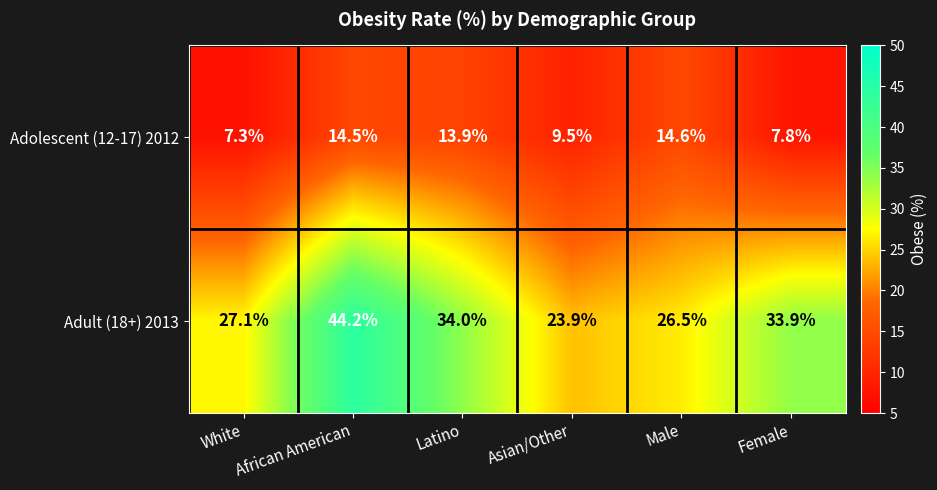

Where is Adult (18+) 2013 nearest to the value 34?

Latino